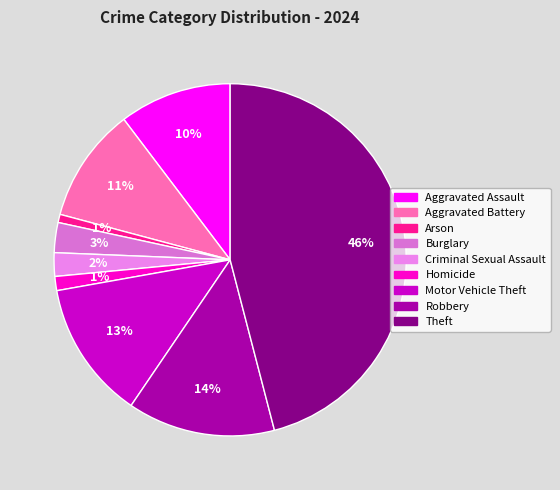

What percentage is the Motor Vehicle Theft slice, to the nearest percent?

13%